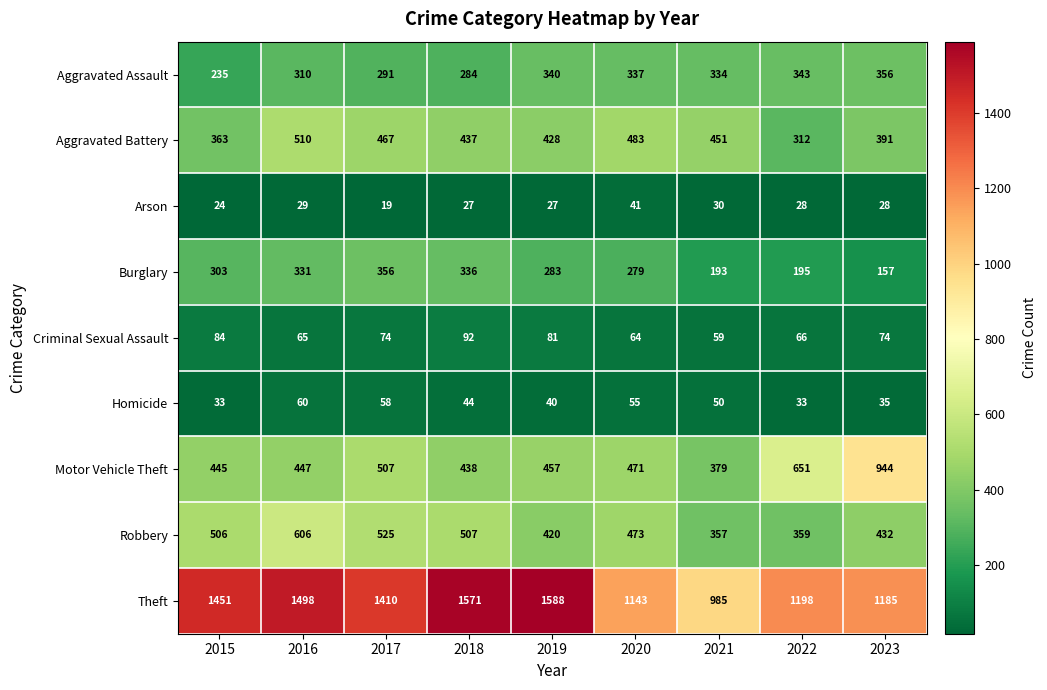

How many data points does each series have?

9